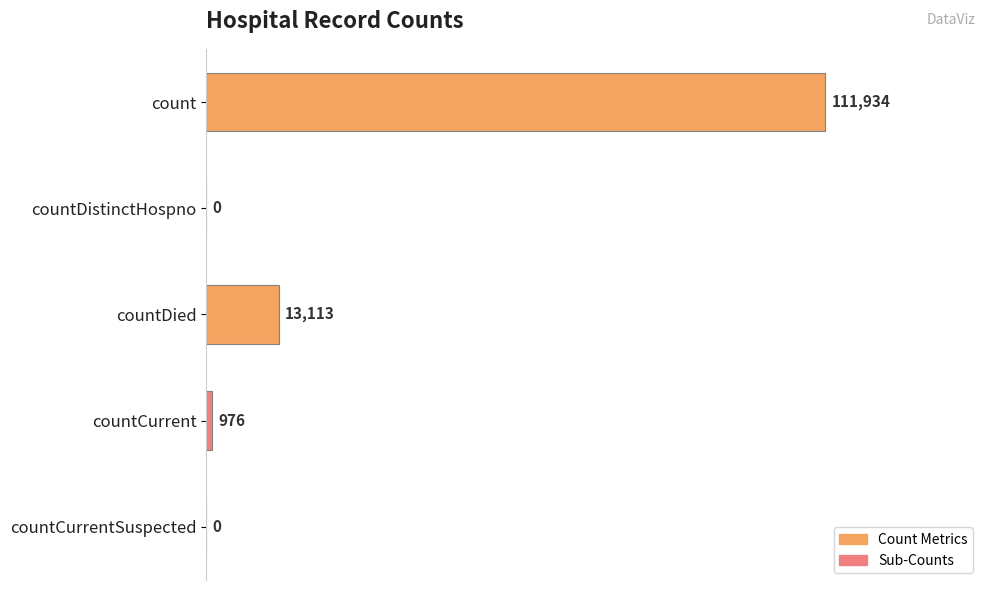

Reading bottom to top, extract all data points from this chart.

countCurrentSuspected=0	countCurrent=976	countDied=13113	countDistinctHospno=0	count=111934